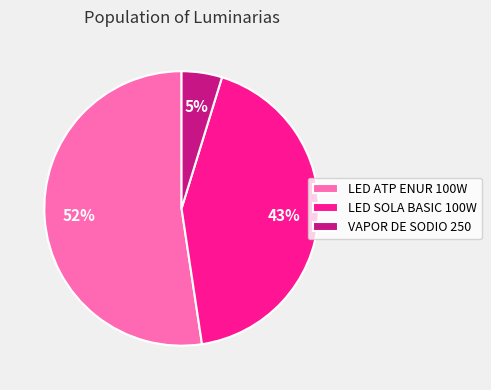

Rank the categories by value from highest to lowest.

LED ATP ENUR 100W, LED SOLA BASIC 100W, VAPOR DE SODIO 250